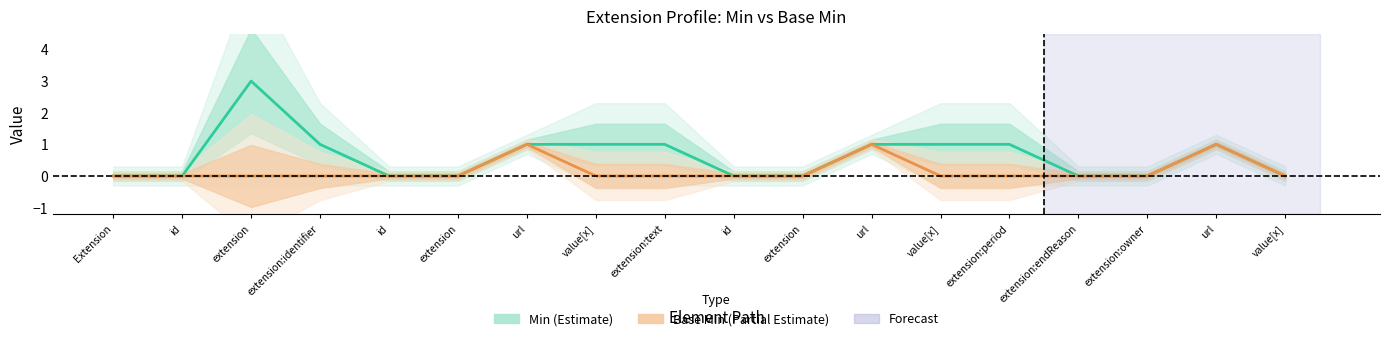

Count the Min (Estimate) values in the range 0 to 1.

17